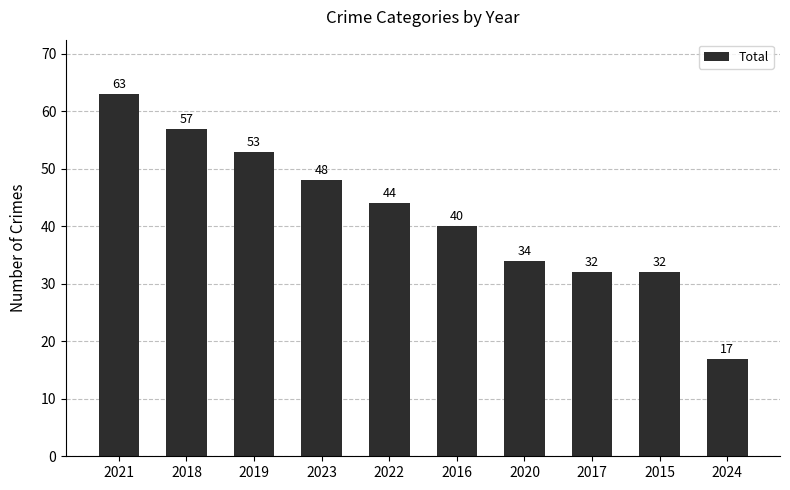

The value at 2017 is 32. True or false?

True